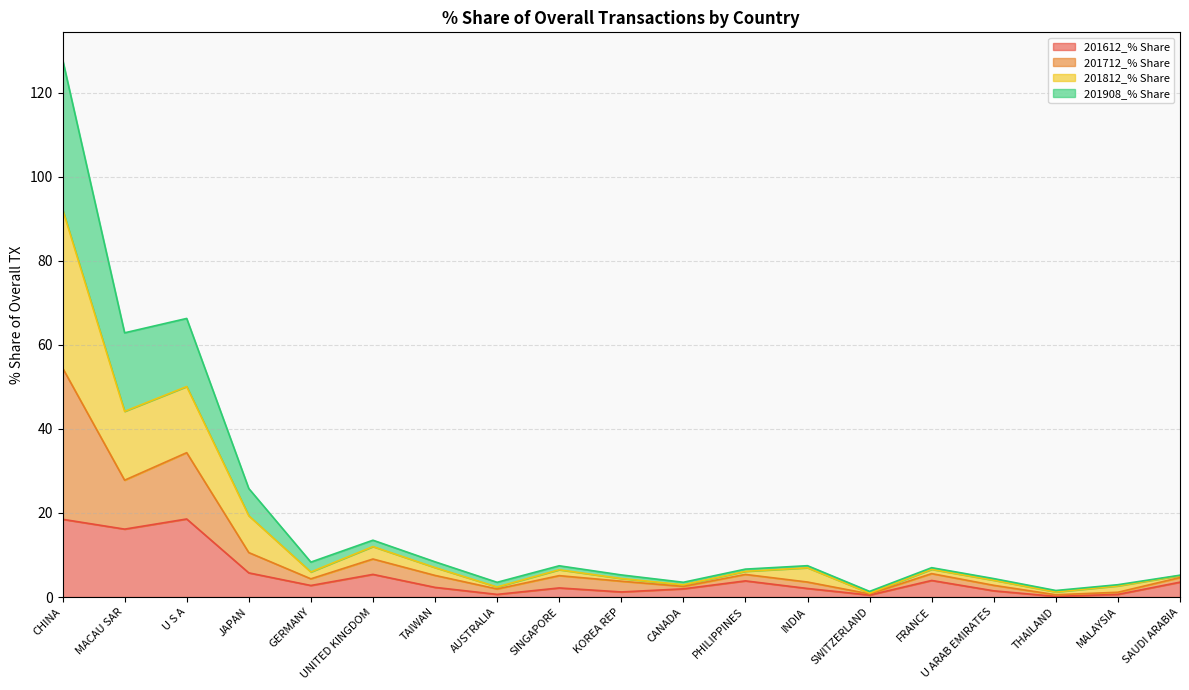

Does the chart display data point markers on the line(s)?

No